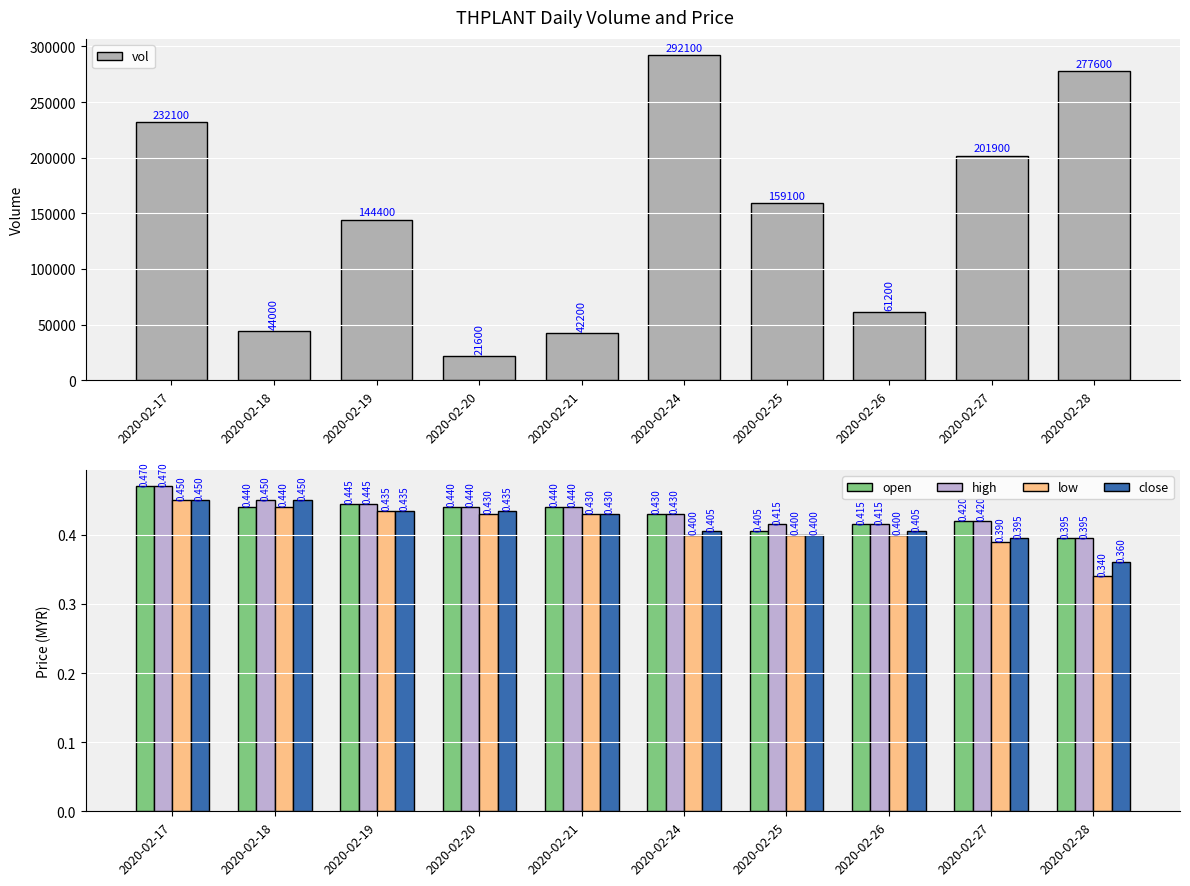

The value of open at 2020-02-25 is 0.4. True or false?

True